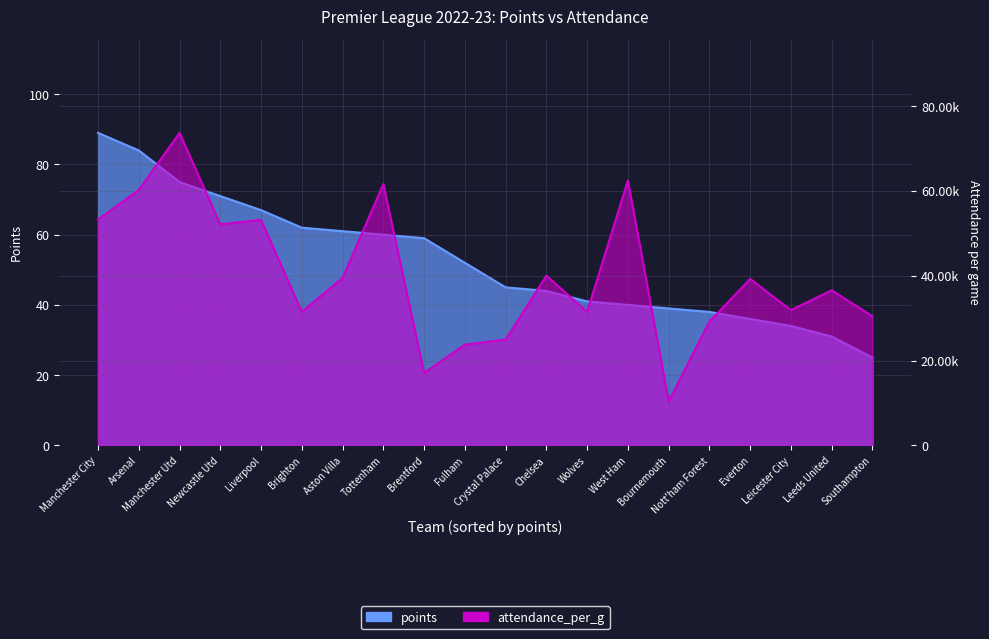

True or false: points and attendance_per_g intersect in this chart.

False